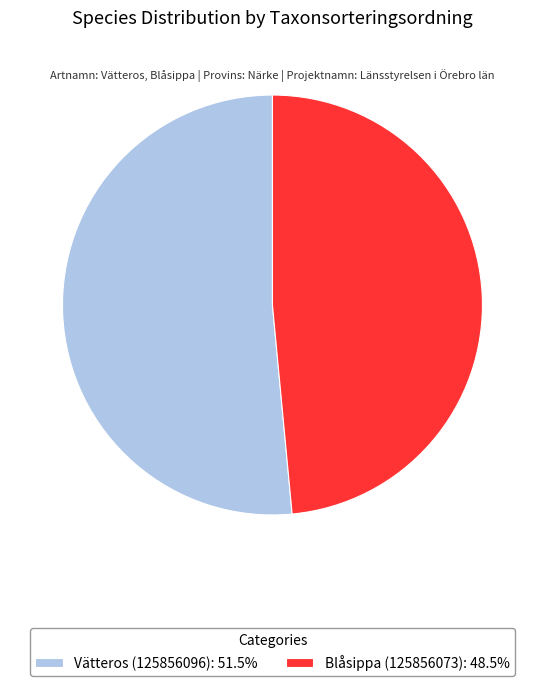

What is the ratio of the value at Blåsippa (125856073) to the value at Vätteros (125856096)?

0.9